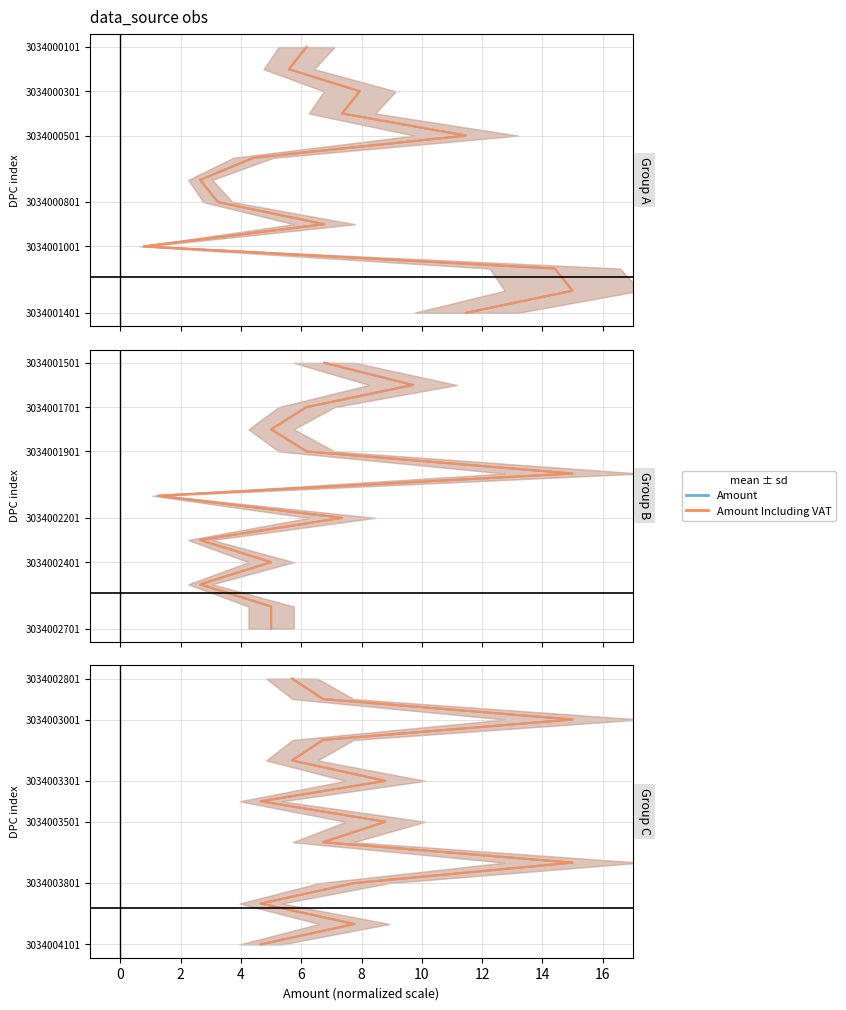

What is the average value of the Amount Including VAT series?

6